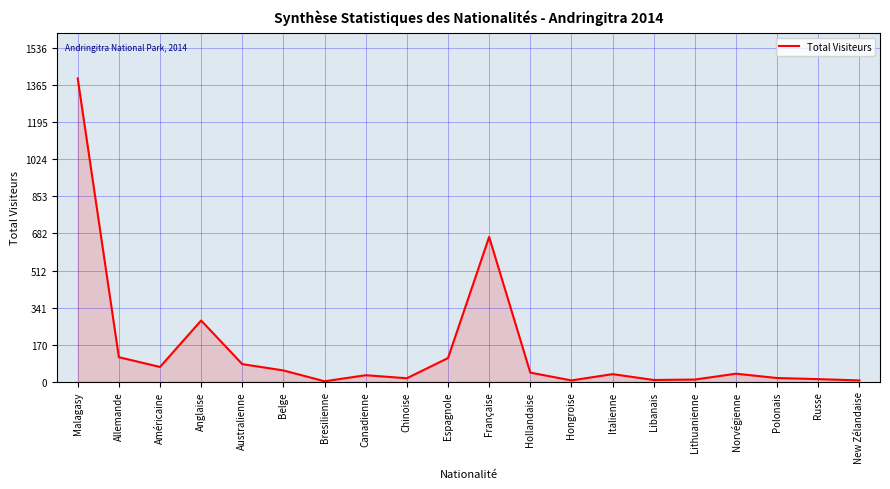

What value does the data have at Allemande?

113